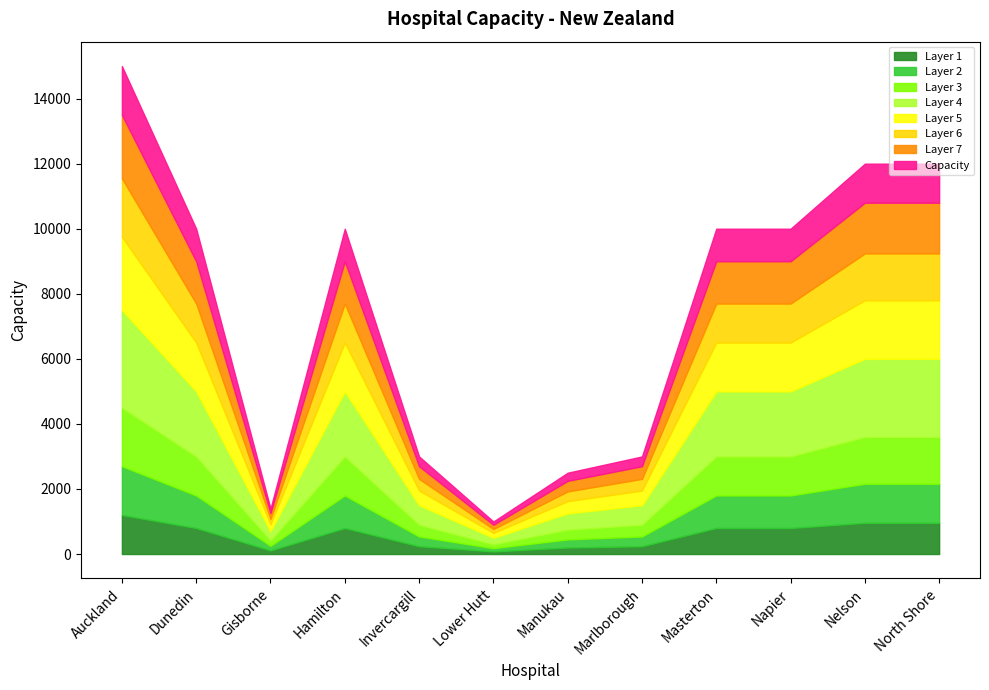

Reading left to right, what are all the values shown in this chart?

15000	10000	1400	10000	3000	1000	2500	3000	10000	10000	12000	12000